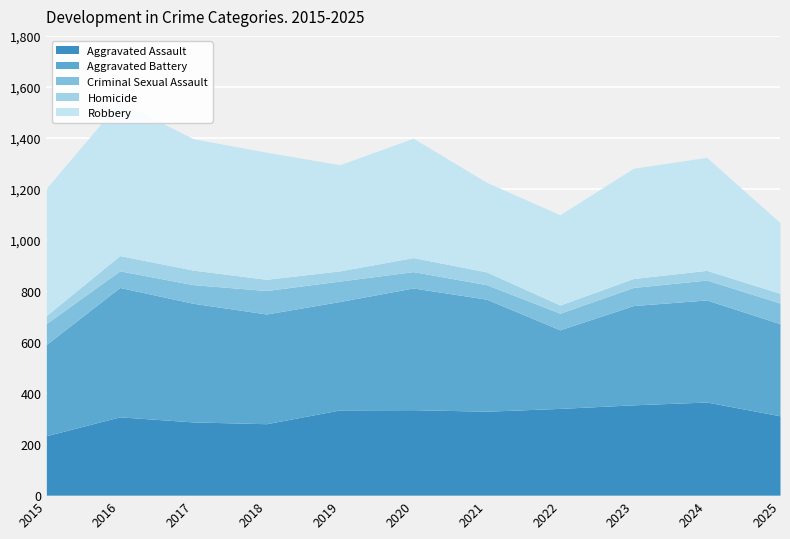

At 2025, list the series in order from largest to smallest.

Aggravated Battery, Aggravated Assault, Robbery, Criminal Sexual Assault, Homicide